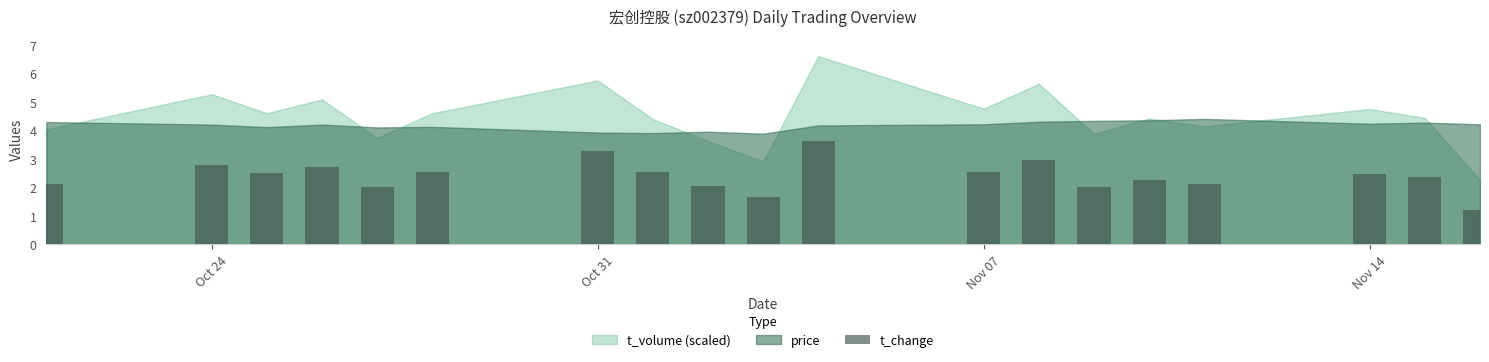

What is the value of the 7th bar from the left?

3.3